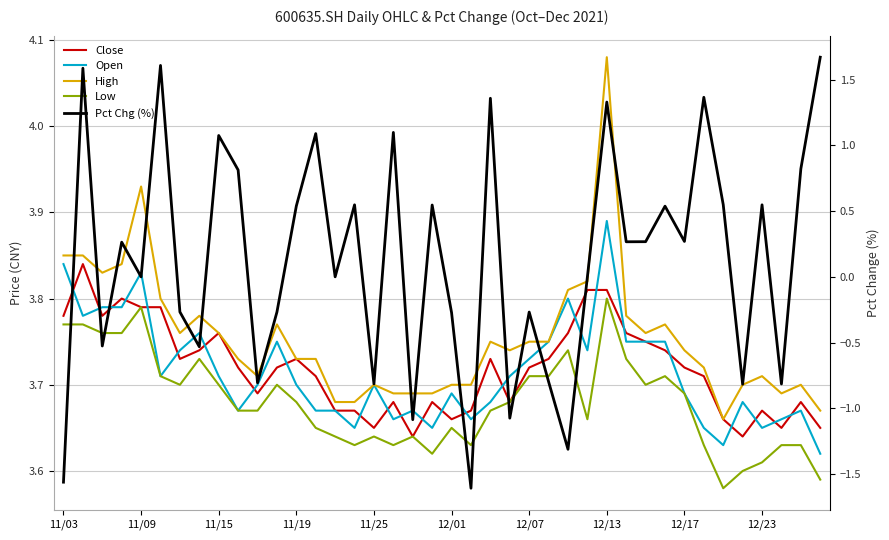

Reading left to right, list all the values displayed in this chart.

Close: 3.8	3.8	3.8	3.8	3.8	3.8	3.7	3.7	3.8	3.7	3.7	3.7	3.7	3.7	3.7	3.7	3.6	3.7	3.6	3.7	3.7	3.7	3.7	3.7	3.7	3.7	3.8	3.8	3.8	3.8	3.8	3.7	3.7	3.7	3.7	3.6	3.7	3.6	3.7	3.6
Open: 3.8	3.8	3.8	3.8	3.8	3.7	3.7	3.8	3.7	3.7	3.7	3.8	3.7	3.7	3.7	3.6	3.7	3.7	3.7	3.6	3.7	3.7	3.7	3.7	3.7	3.8	3.8	3.7	3.9	3.8	3.8	3.8	3.7	3.6	3.6	3.7	3.6	3.7	3.7	3.6
High: 3.9	3.9	3.8	3.8	3.9	3.8	3.8	3.8	3.8	3.7	3.7	3.8	3.7	3.7	3.7	3.7	3.7	3.7	3.7	3.7	3.7	3.7	3.8	3.7	3.8	3.8	3.8	3.8	4.1	3.8	3.8	3.8	3.7	3.7	3.7	3.7	3.7	3.7	3.7	3.7
Low: 3.8	3.8	3.8	3.8	3.8	3.7	3.7	3.7	3.7	3.7	3.7	3.7	3.7	3.6	3.6	3.6	3.6	3.6	3.6	3.6	3.6	3.6	3.7	3.7	3.7	3.7	3.7	3.7	3.8	3.7	3.7	3.7	3.7	3.6	3.6	3.6	3.6	3.6	3.6	3.6
Pct Chg (%): -1.6	1.6	-0.5	0.3	0.0	1.6	-0.3	-0.5	1.1	0.8	-0.8	-0.3	0.5	1.1	0.0	0.5	-0.8	1.1	-1.1	0.5	-0.3	-1.6	1.4	-1.1	-0.3	-0.8	-1.3	0.0	1.3	0.3	0.3	0.5	0.3	1.4	0.5	-0.8	0.5	-0.8	0.8	1.7